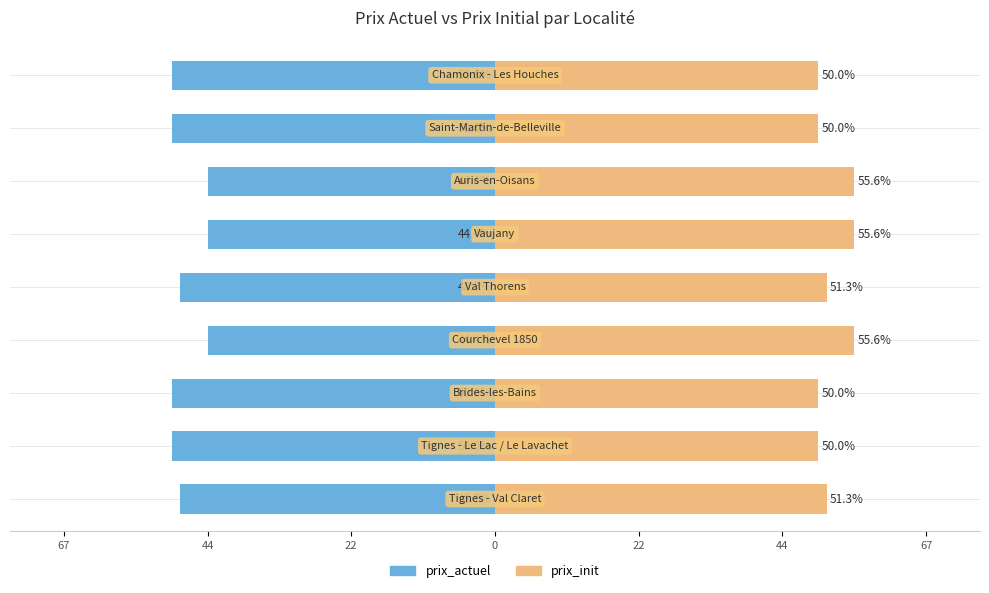

Between 67 and 67, which is larger?

67